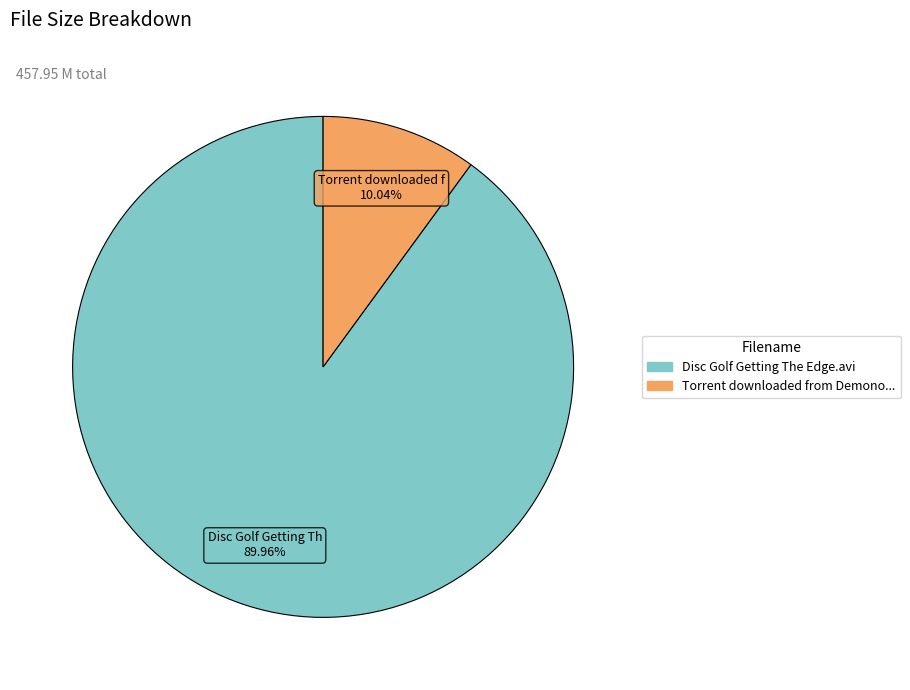

Is there a majority slice in this chart?

Yes